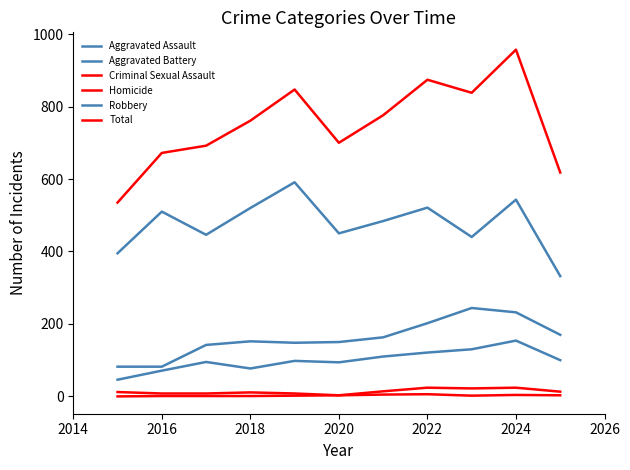

How many lines are shown in the chart?

6